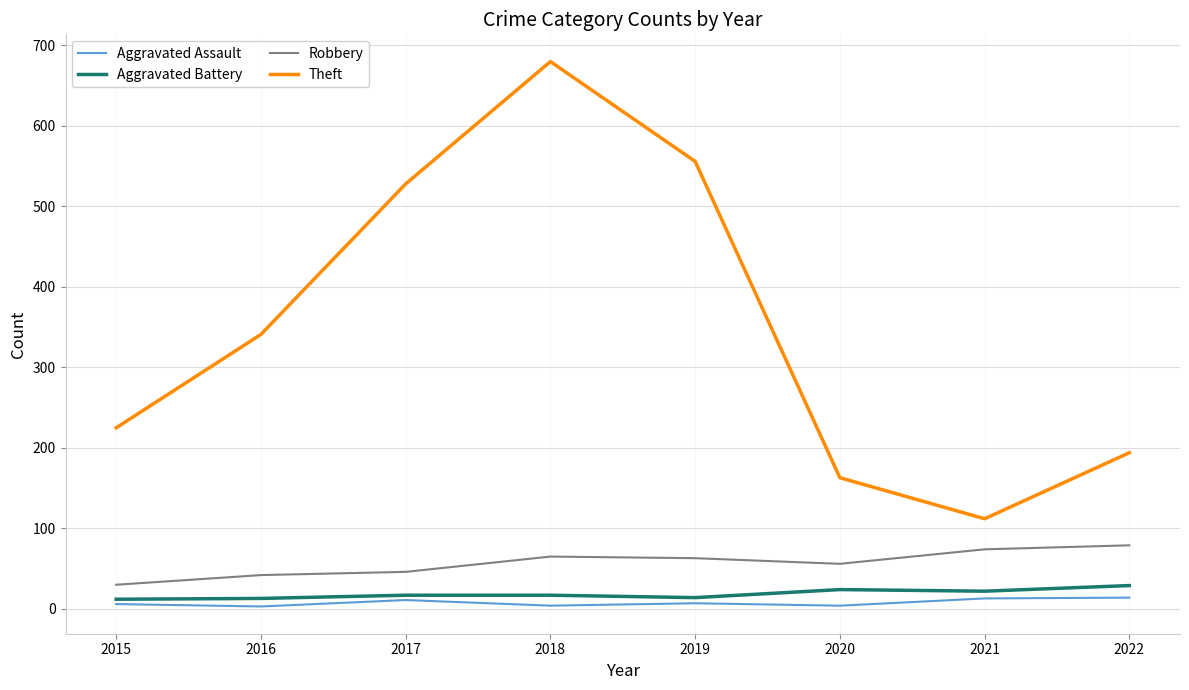

Which series changed the most between 2017 and 2022?

Theft